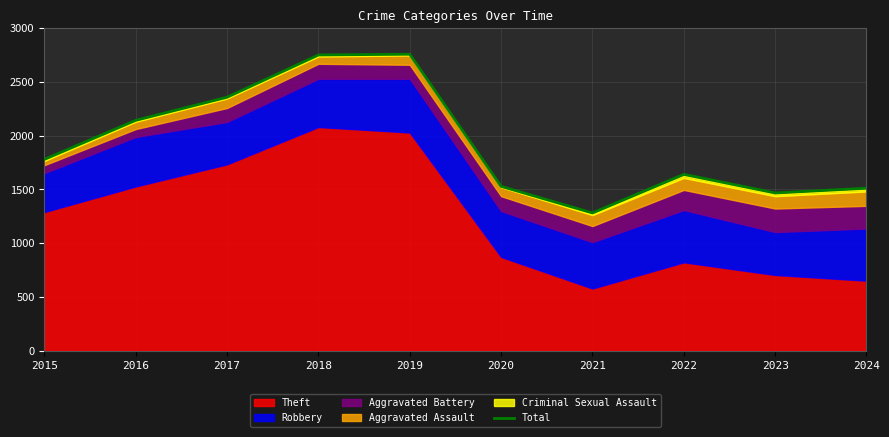

Reading right to left, list all the values displayed in this chart.

1512	1468	1641	1282	1529	2758	2751	2358	2143	1780